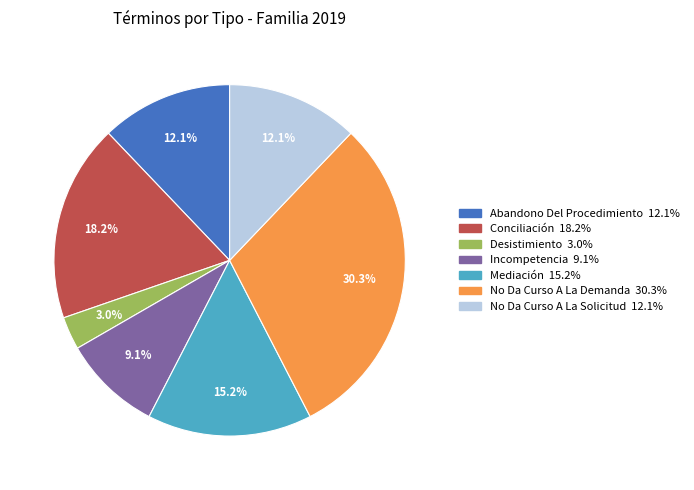

How many slices are in this pie chart?

7